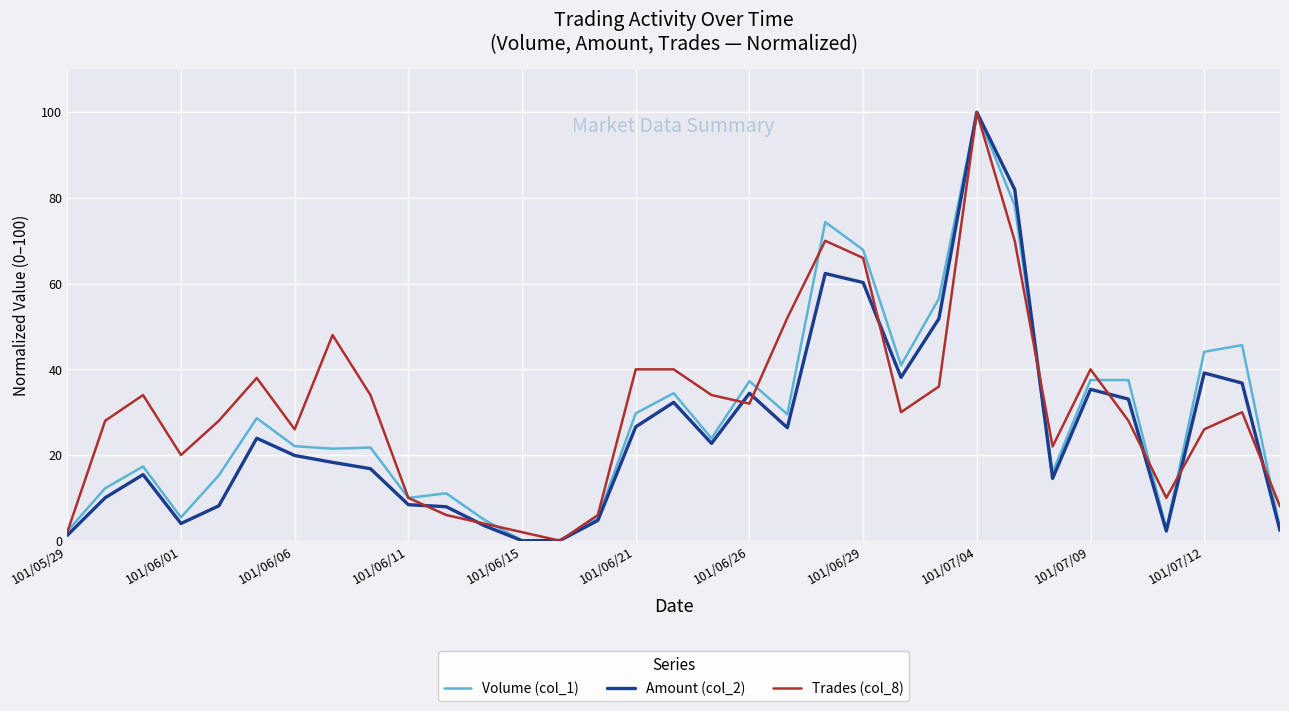

What is the greatest value displayed?

100.0